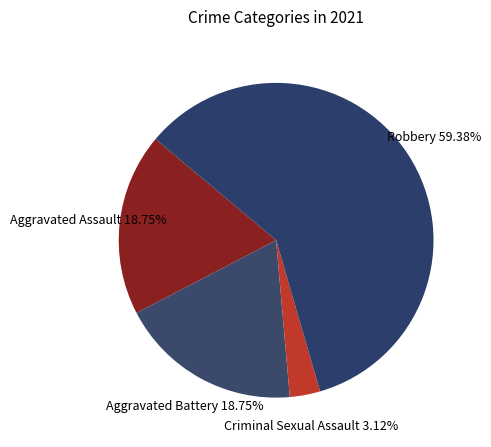

To the nearest percent, what portion does Aggravated Battery represent?

19%